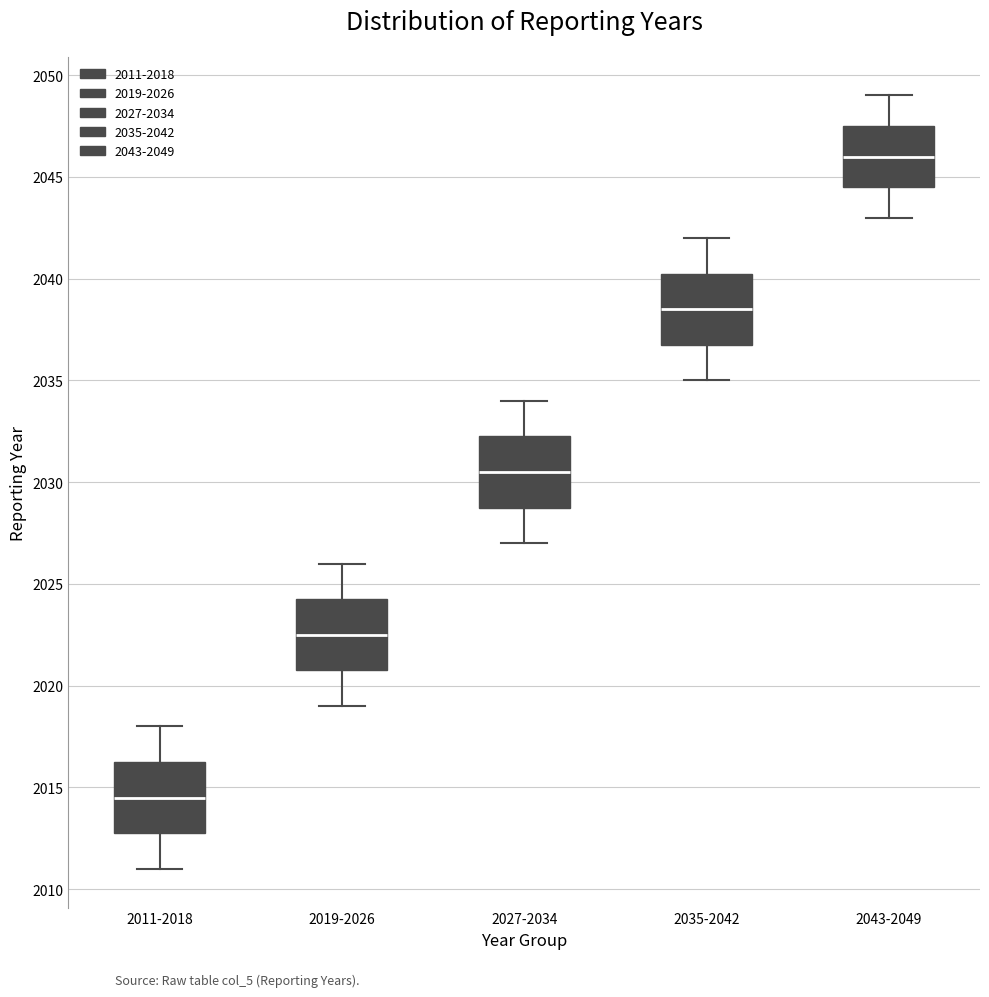

Reading left to right, transcribe this box plot: for each box, give where its median line is, the range the box spans, and where its two whiskers end, as read against the y-axis. The values are not printed on the chart, so give them approximately, as read against the axis.

2011-2018: median 2014.5, box 2013.0 to 2016.5, whiskers 2011.0 to 2018.0
2019-2026: median 2022.5, box 2021.0 to 2024.5, whiskers 2019.0 to 2026.0
2027-2034: median 2030.5, box 2029.0 to 2032.5, whiskers 2027.0 to 2034.0
2035-2042: median 2038.5, box 2037.0 to 2040.5, whiskers 2035.0 to 2042.0
2043-2049: median 2046.0, box 2044.5 to 2047.5, whiskers 2043.0 to 2049.0